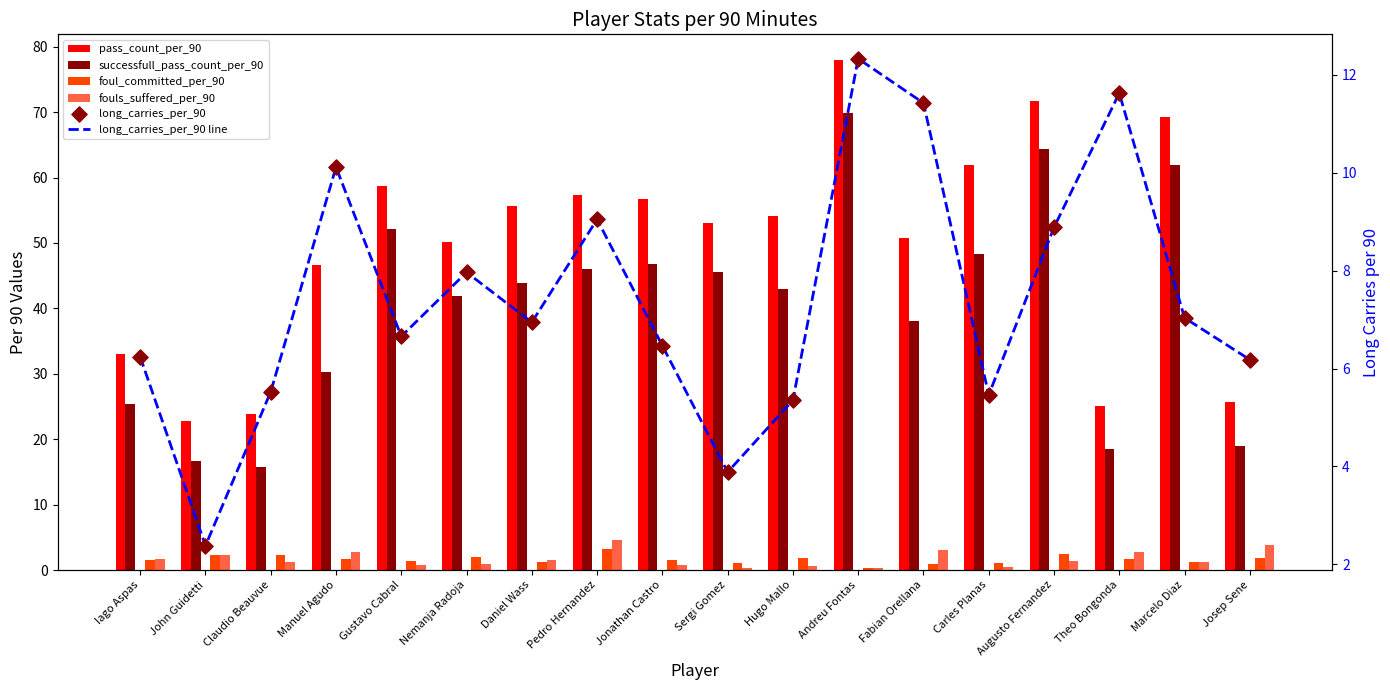

Which series contains the highest Y value?

pass_count_per_90